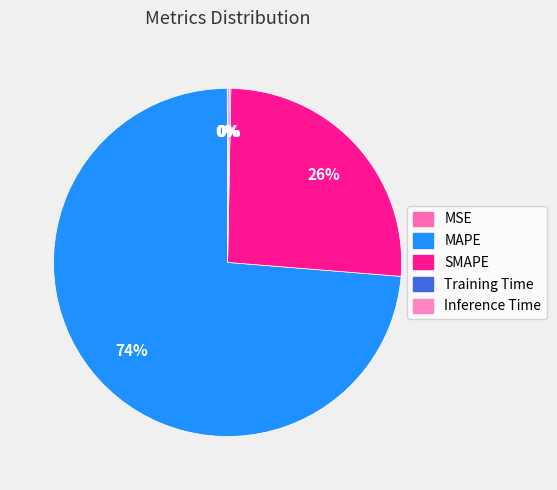

How many segments does this pie chart have?

5